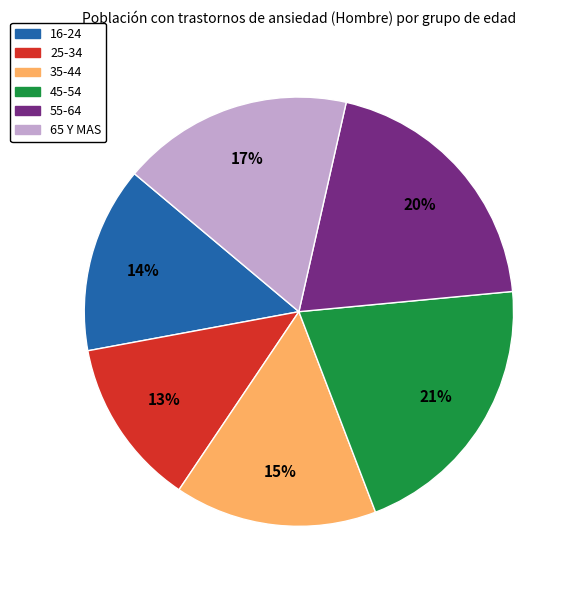

To the nearest percent, what is the average slice percentage?

17%